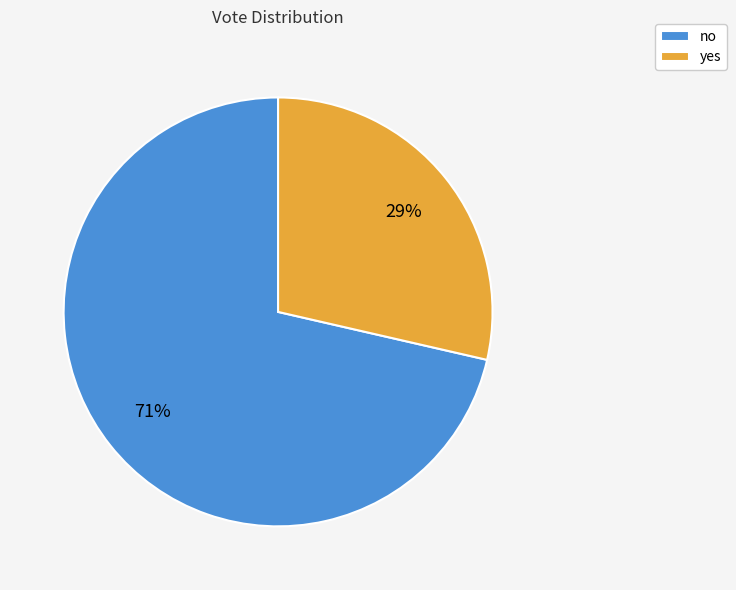

What is the majority slice?

no